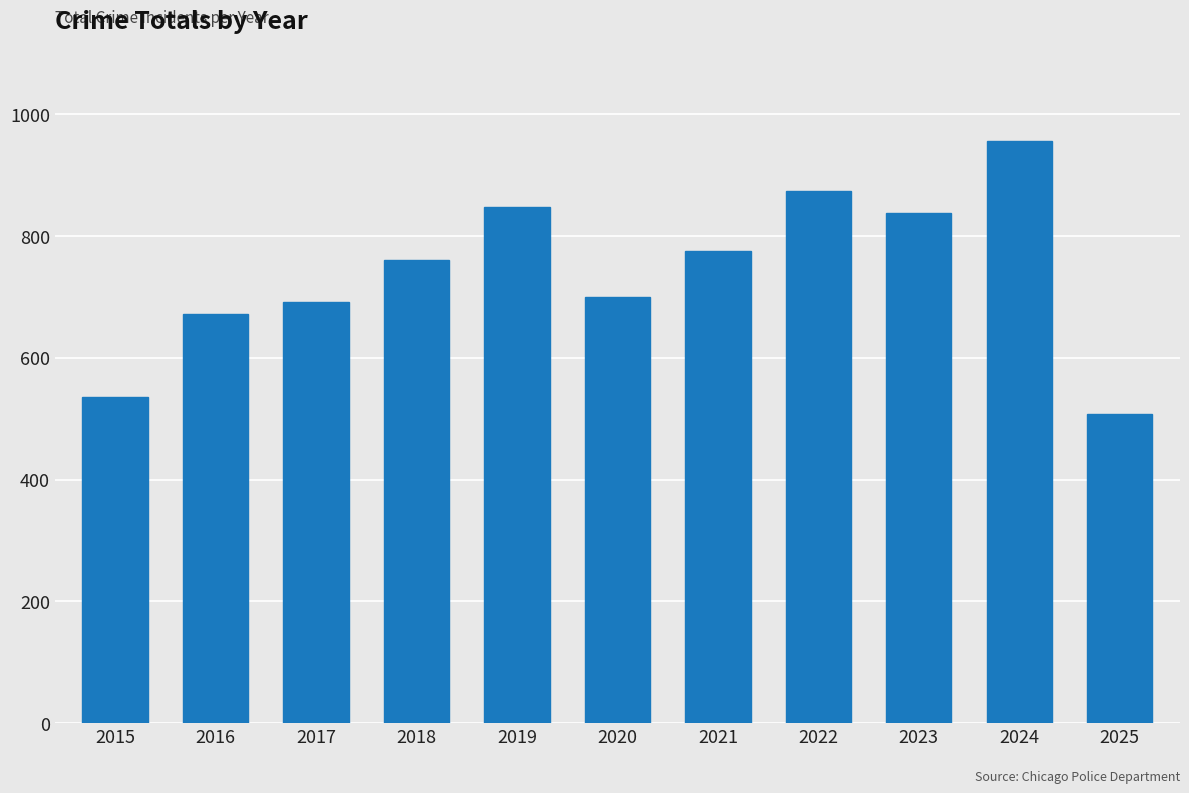

Reading left to right, extract all data points from this chart.

535	672	692	761	847	700	776	874	838	956	507